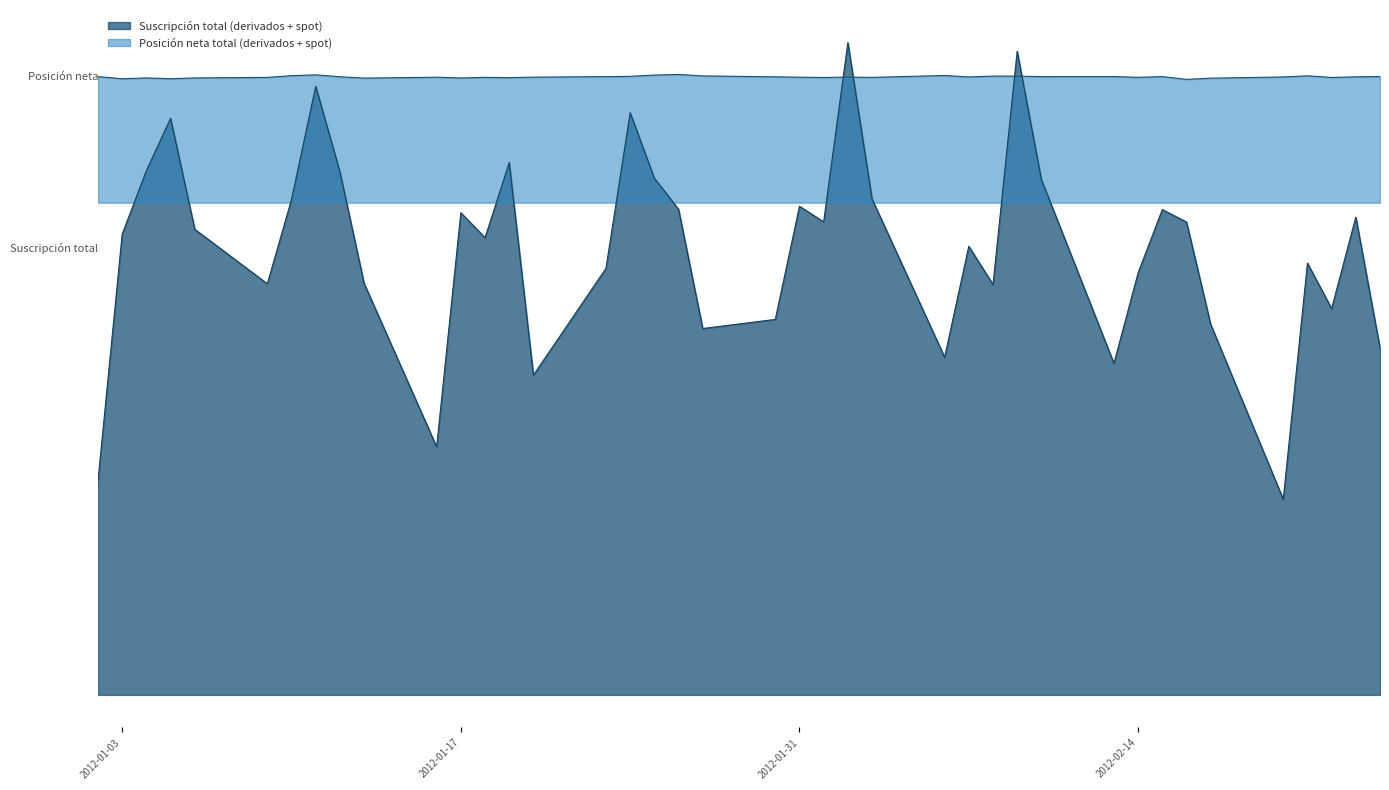

What is the sum of the Posición neta total (derivados + spot) values at 24-01-2012 and 14-02-2012?

20092.0